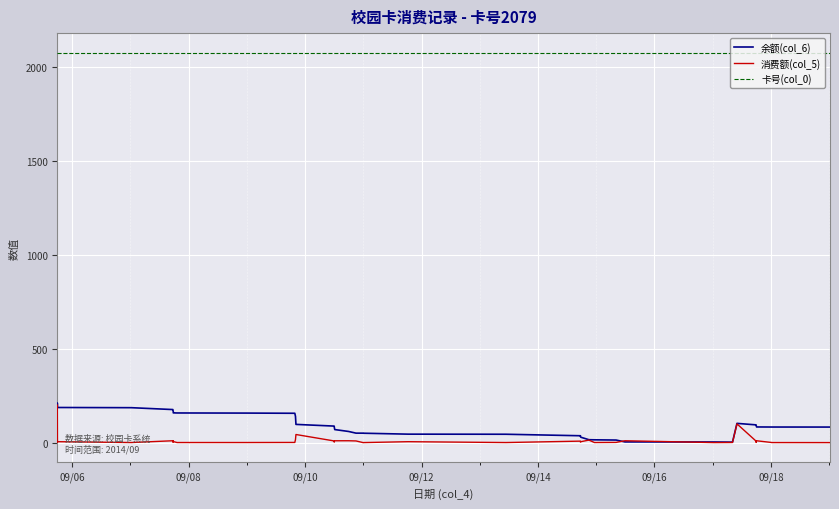

True or false: 卡号(col_0) and 消费额(col_5) cross at least once.

False